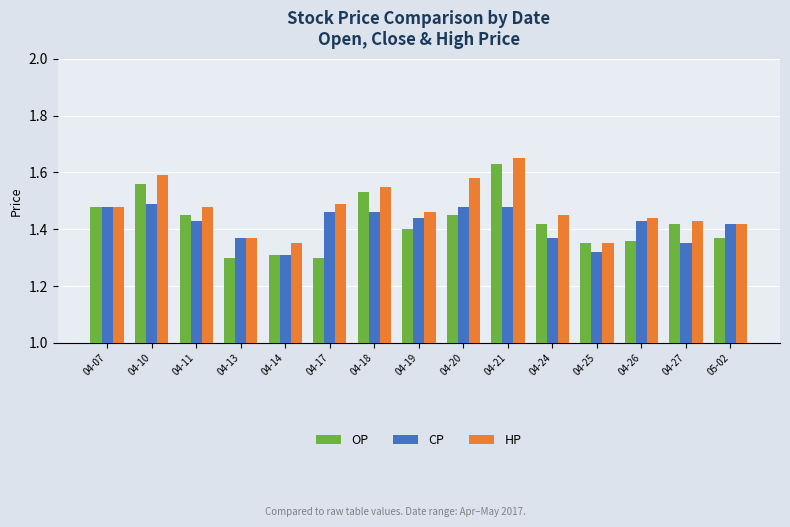

Does the chart contain any negative values?

No